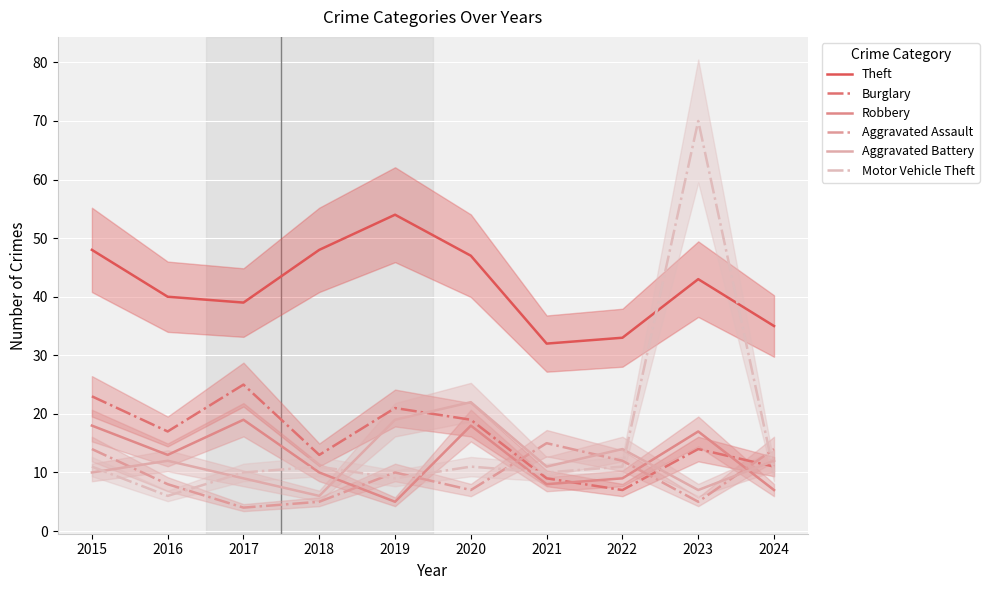

What are all the series names shown in the legend?

Theft, Burglary, Robbery, Aggravated Assault, Aggravated Battery, Motor Vehicle Theft